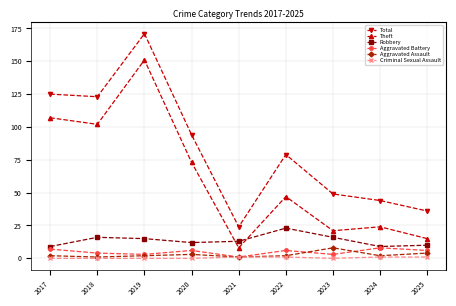

At which label does Total first exceed 79?

2017